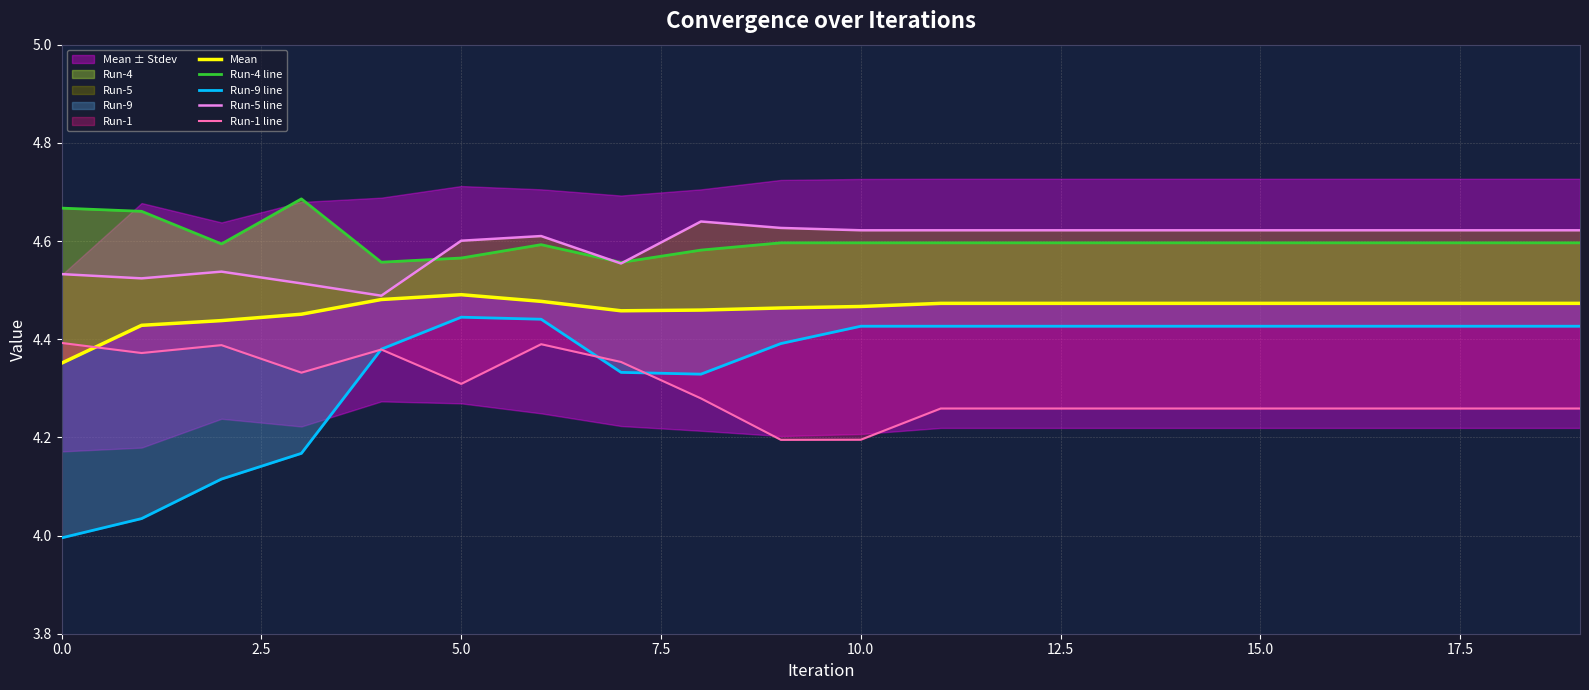

What is the approximate value of Run-5 line at 15?

4.6